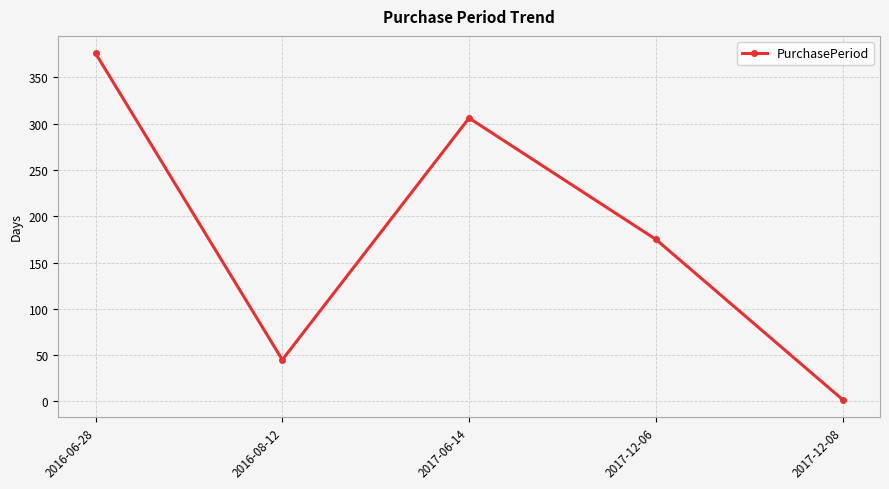

What is the difference between the second highest and minimum values?

304